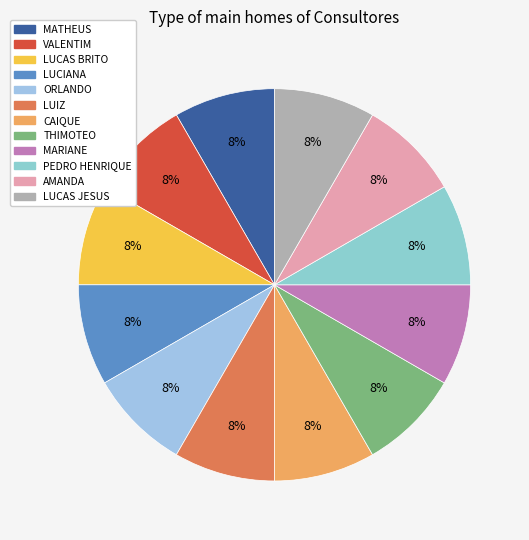

True or false: AMANDA accounts for 8% of the total.

True